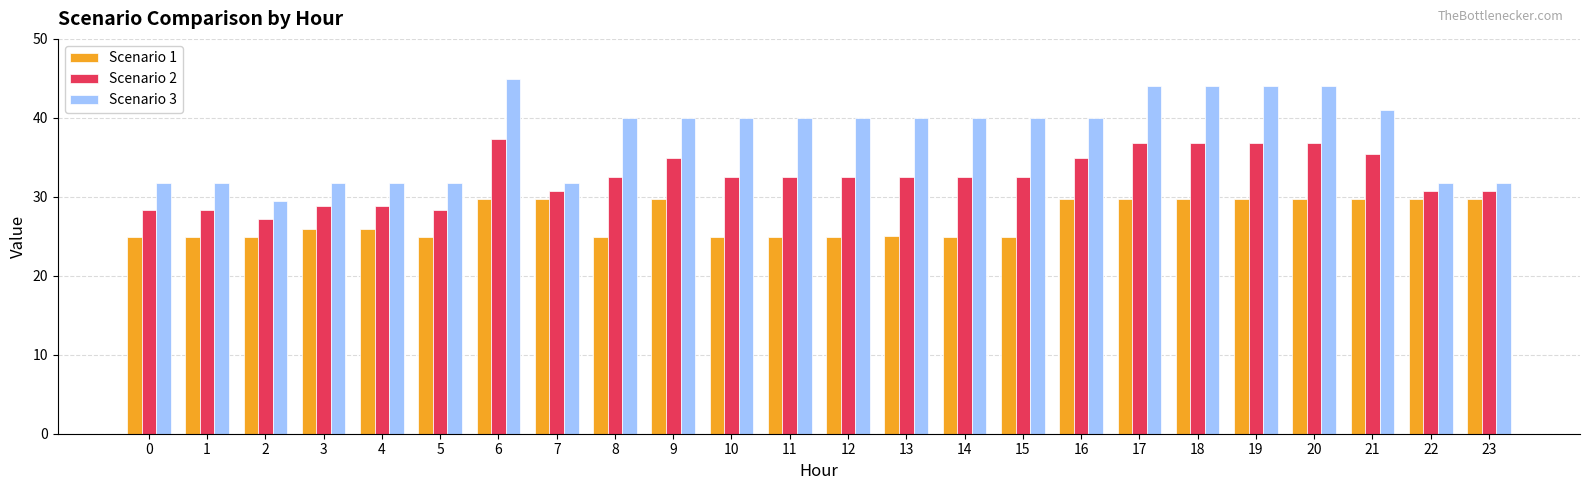

Which series changed the most between 3 and 19?

Scenario 3